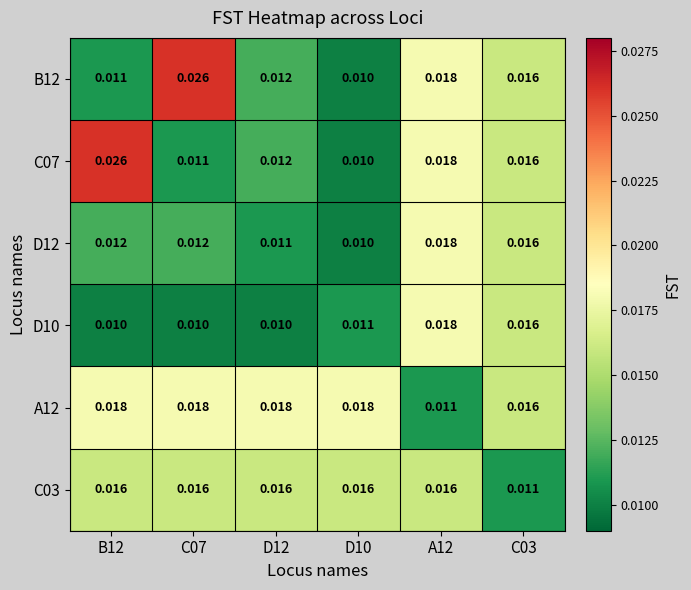

Is the value of D12 at B12 greater than the value of C07 at C07?

Yes